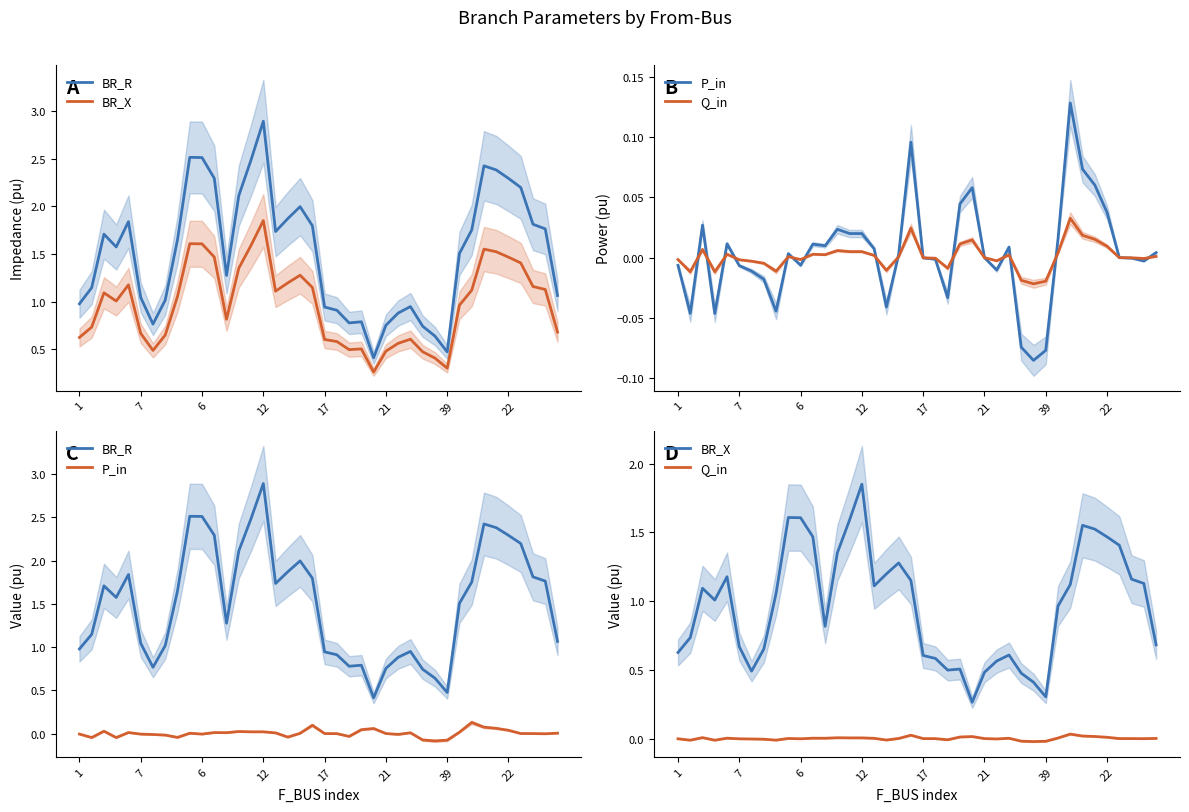

How many data points in Q_in are above 0?

21